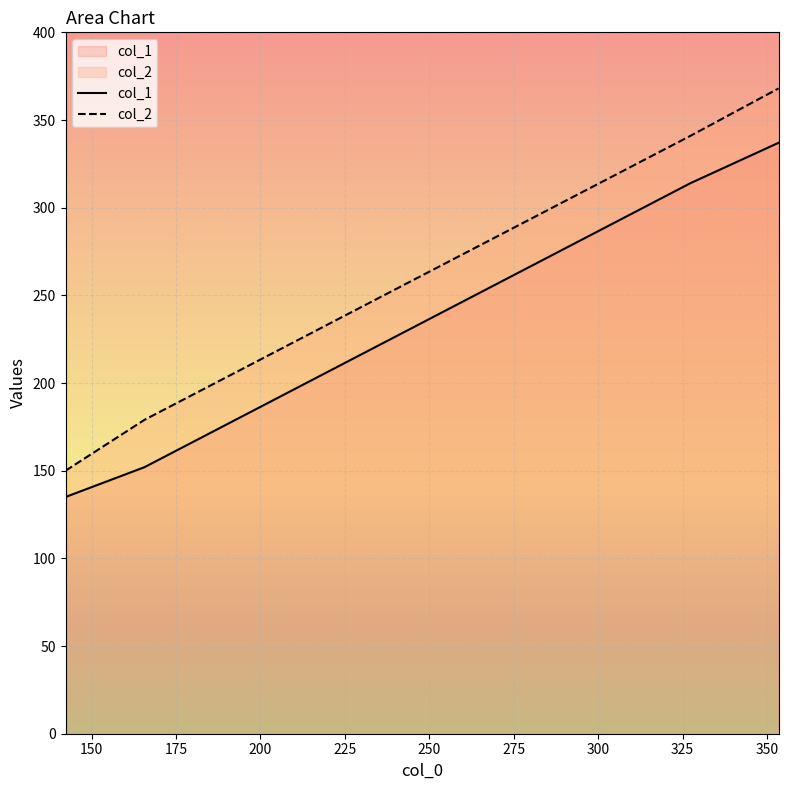

At how many categories does at least one series exceed 291?

2